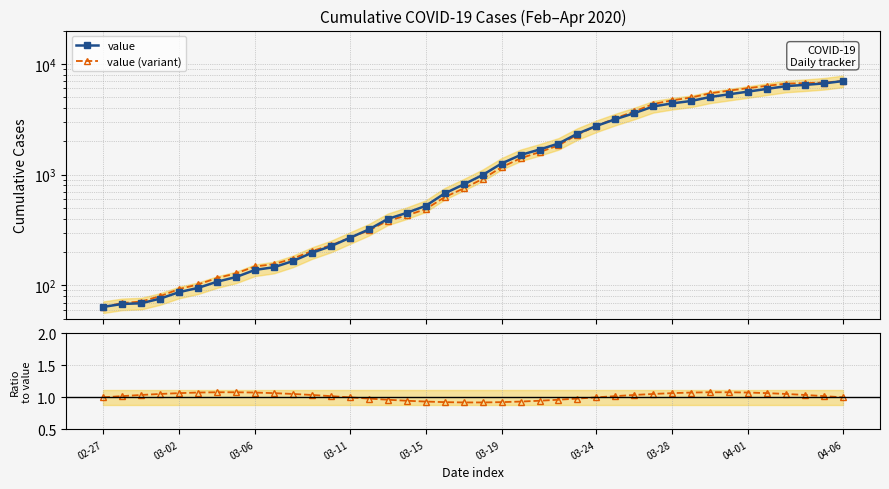

Does the chart have visible grid lines?

Yes